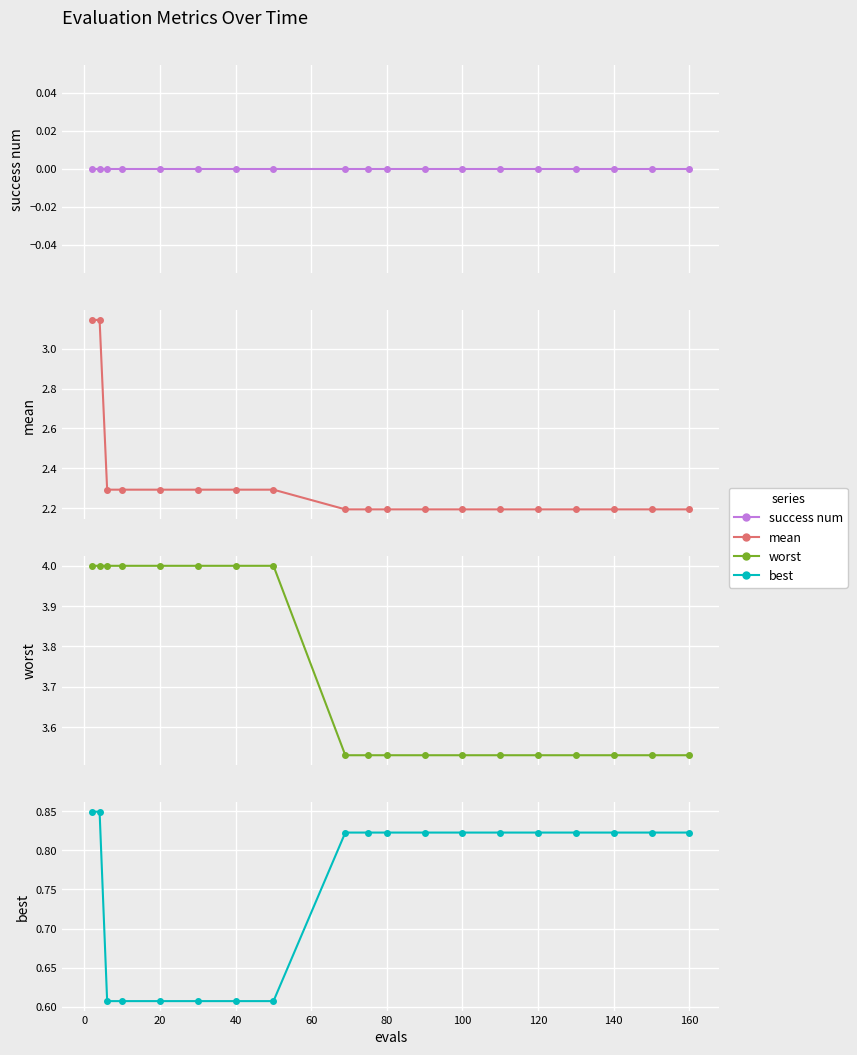

What is the spread (max minus min) of values at 120?

3.5